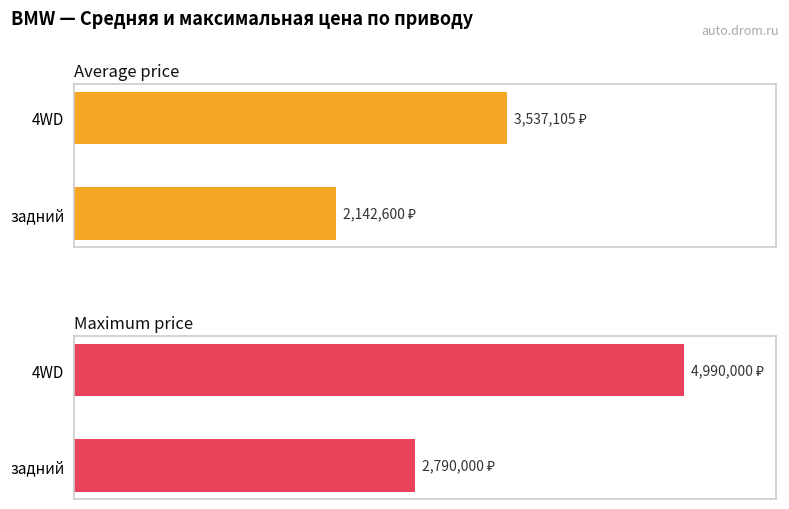

Count the Maximum price values in the range 2790000 to 4990000.

2